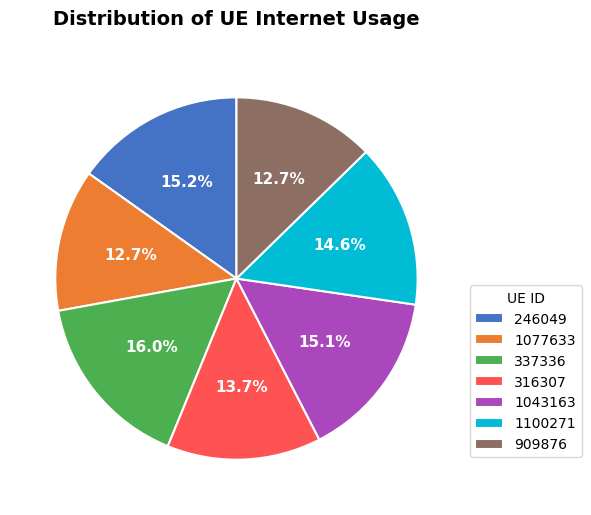

Count the number of slices in the pie.

7